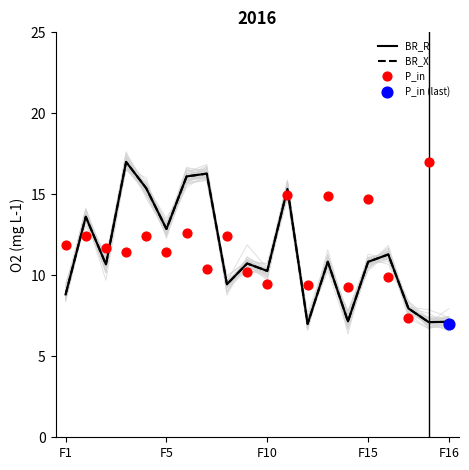

What is the total value across all series at 11?

45.6